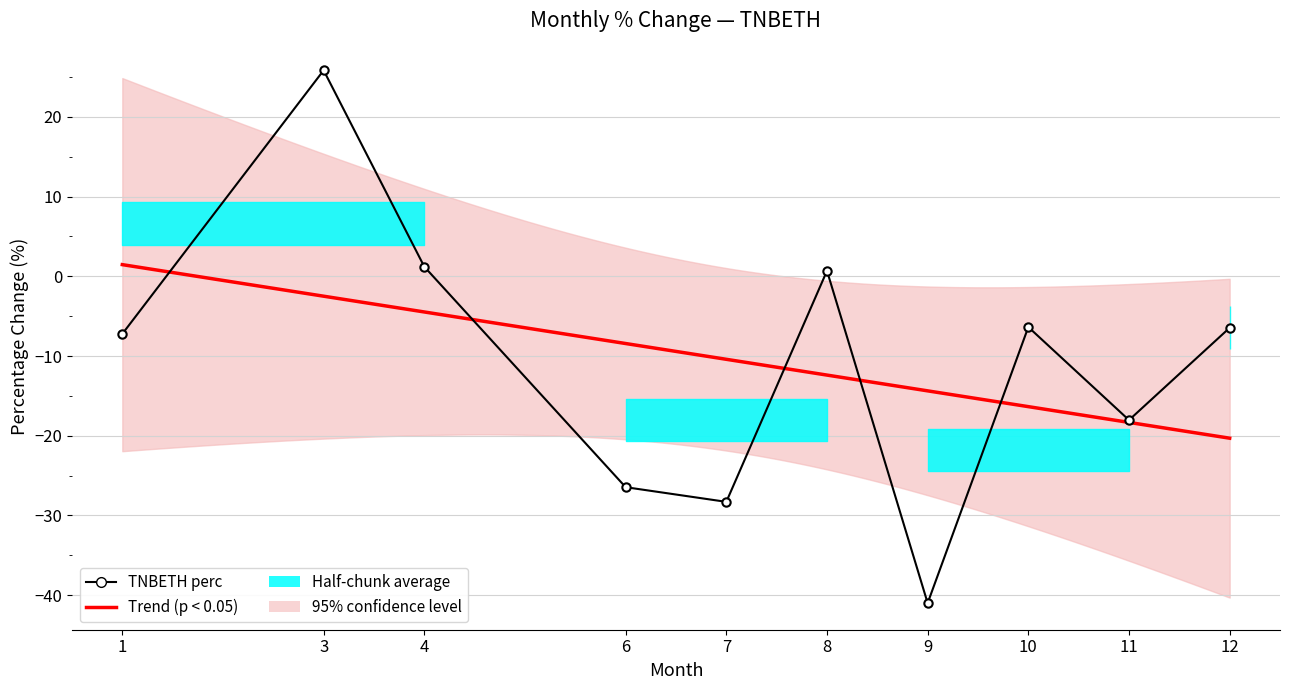

List the labels in order of value, smallest first.

9, 7, 6, 11, 1, 12, 10, 8, 4, 3